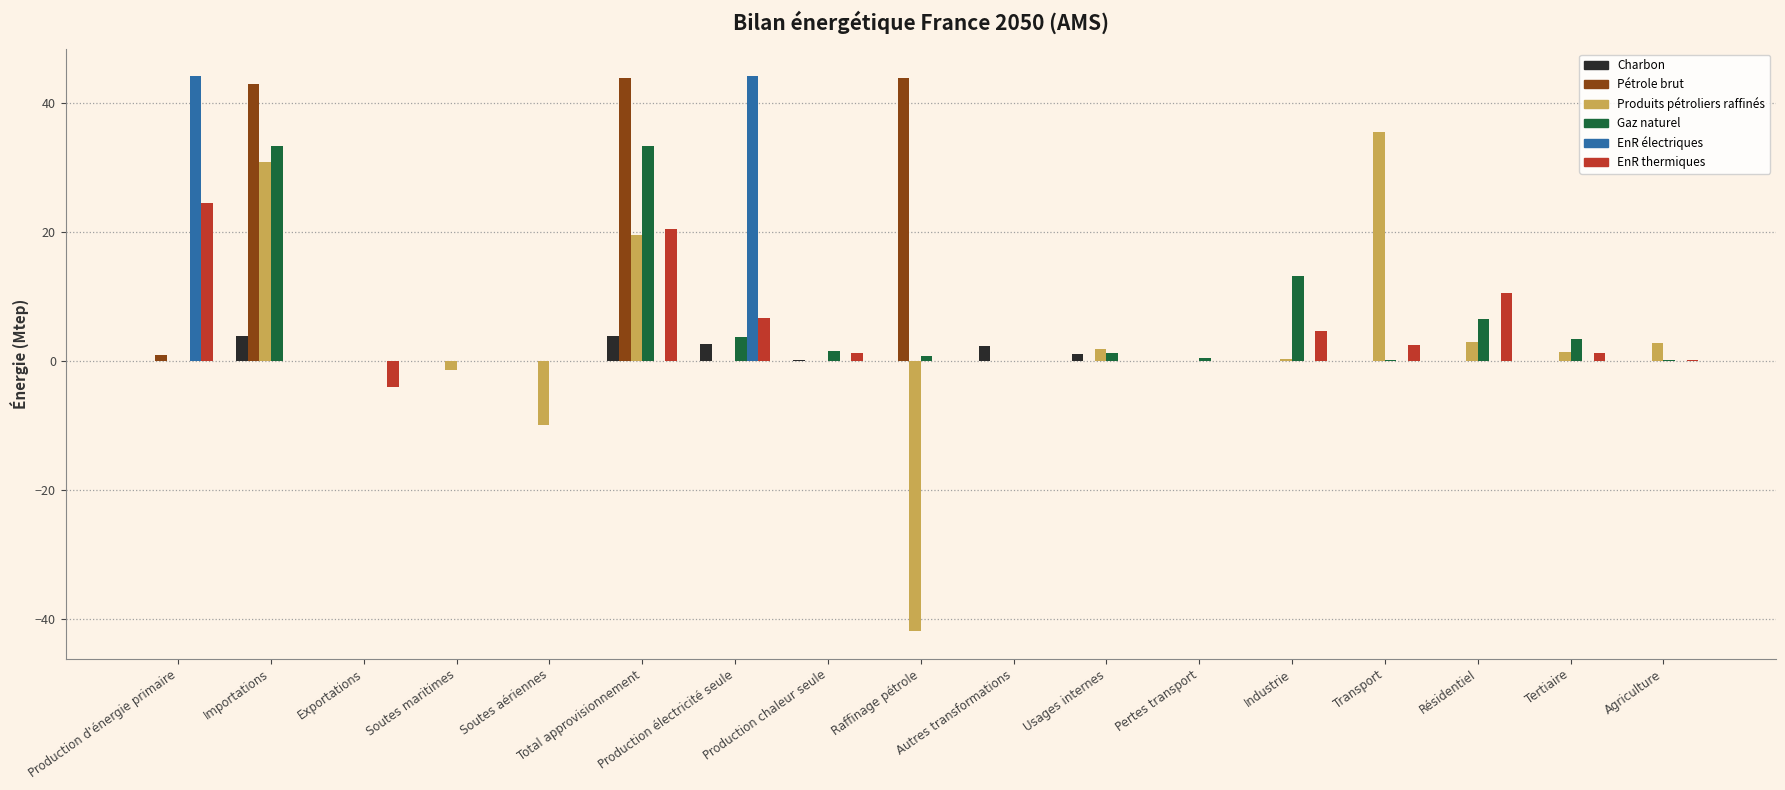

What is the sum of the Charbon values at Usages internes and Production chaleur seule?

1.2